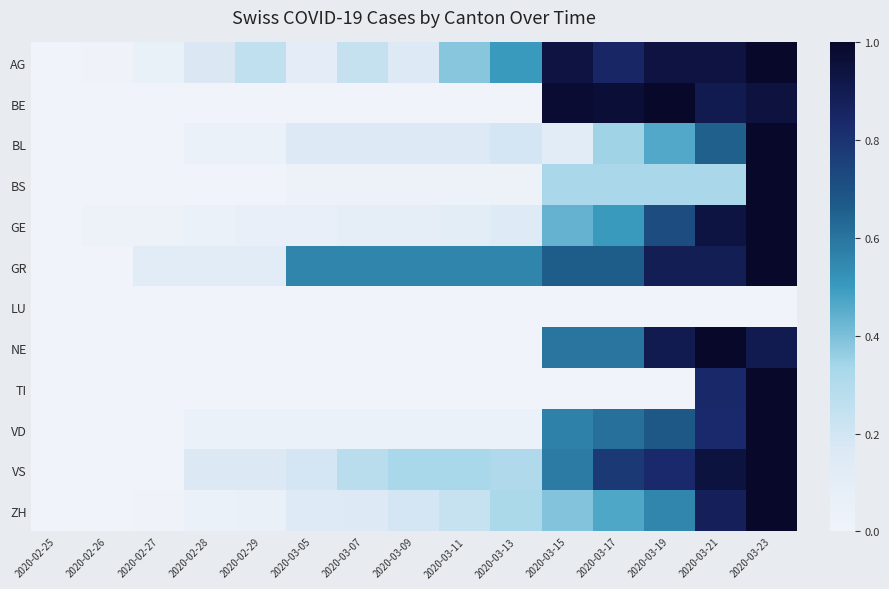

Which series has the largest range (max minus min)?

AG